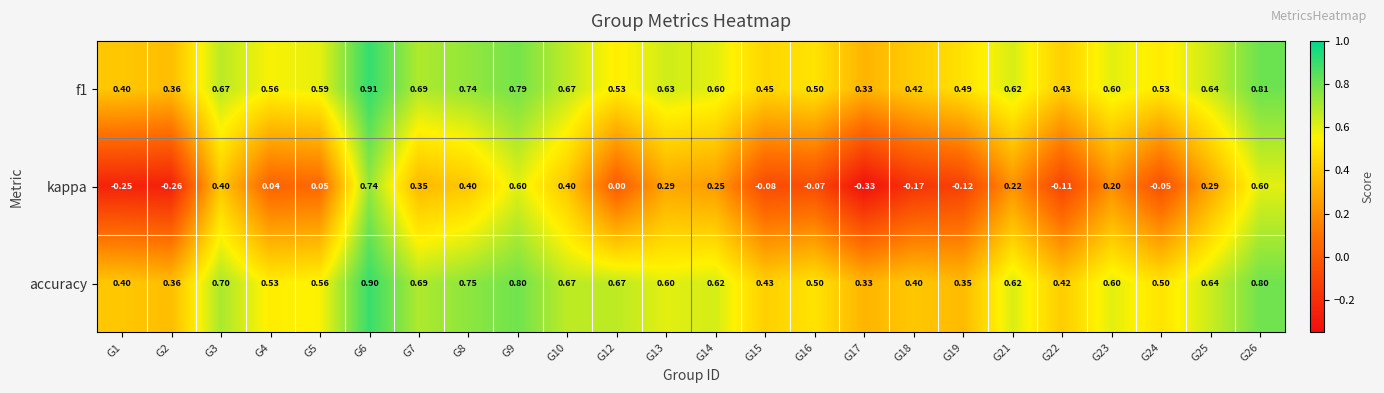

Is the value of kappa at G25 greater than the value of f1 at G24?

No